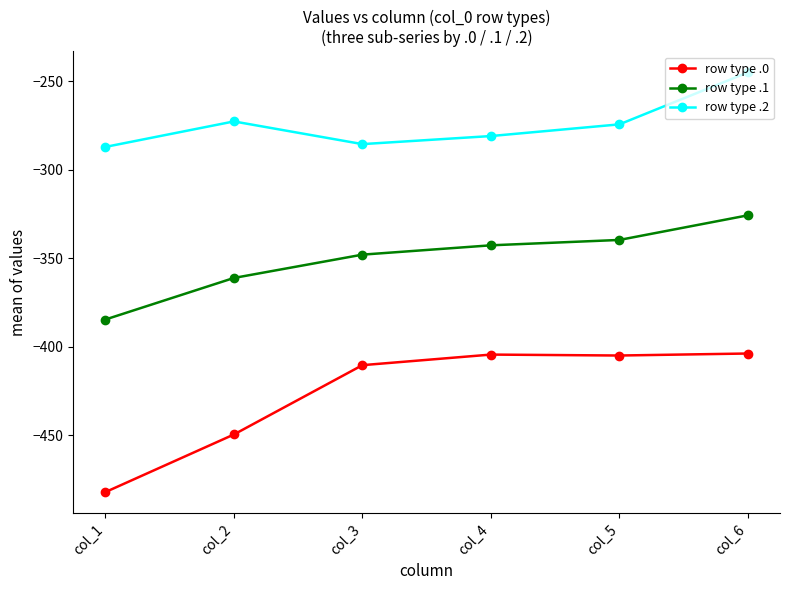

Is it true that row type .1 equals -325.7 at col_6?

True